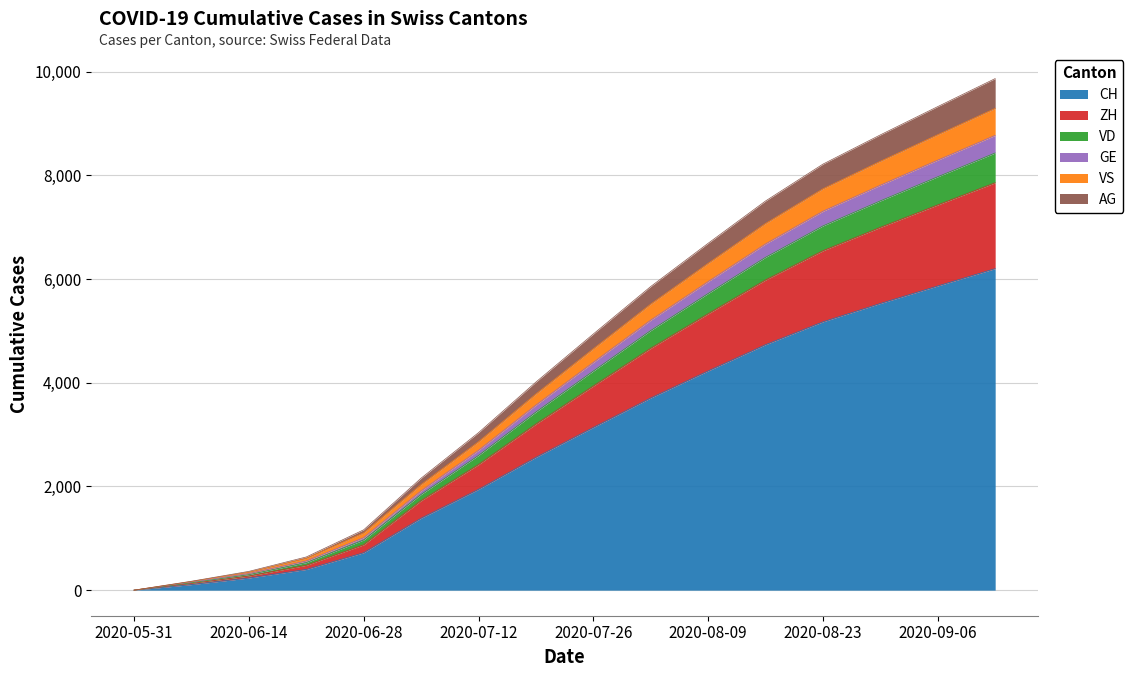

Is it true that CH equals 1944 at 2020-07-12?

True